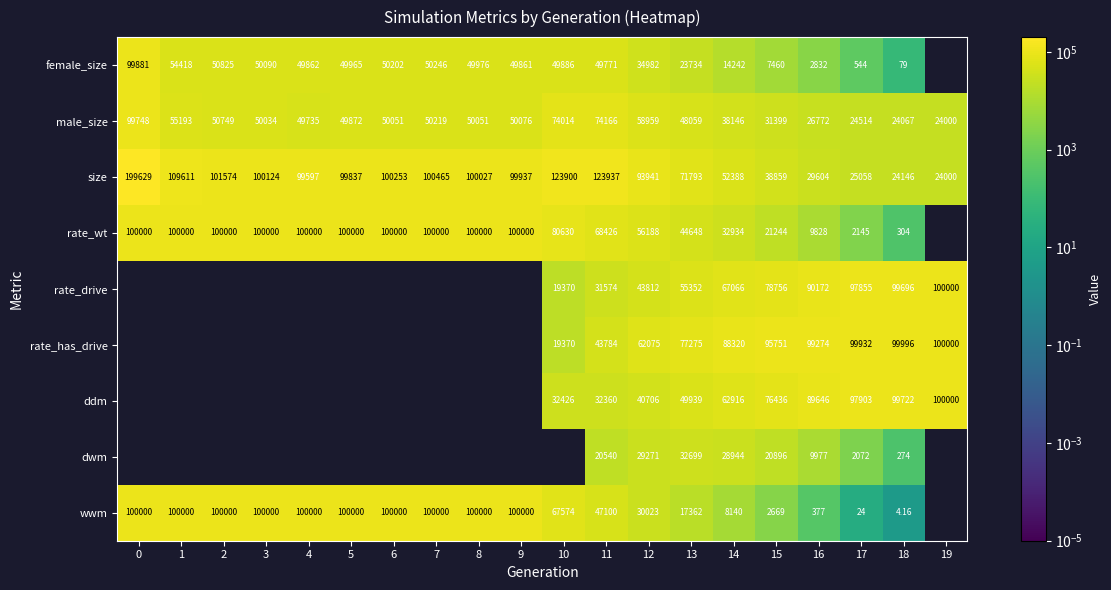

Rank the series at 13 from highest to lowest value.

rate_has_drive, size, rate_drive, ddm, male_size, rate_wt, dwm, female_size, wwm